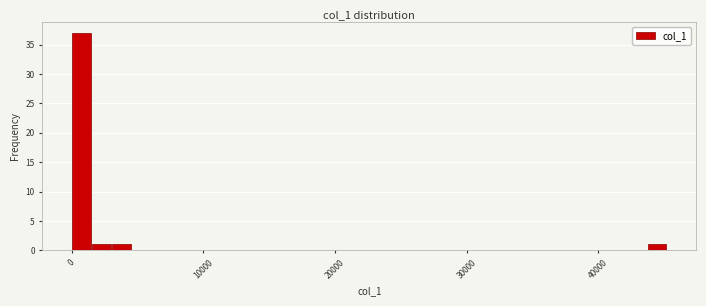

Read against the x-axis, roughly where is the centre of the tallest bar?

1000